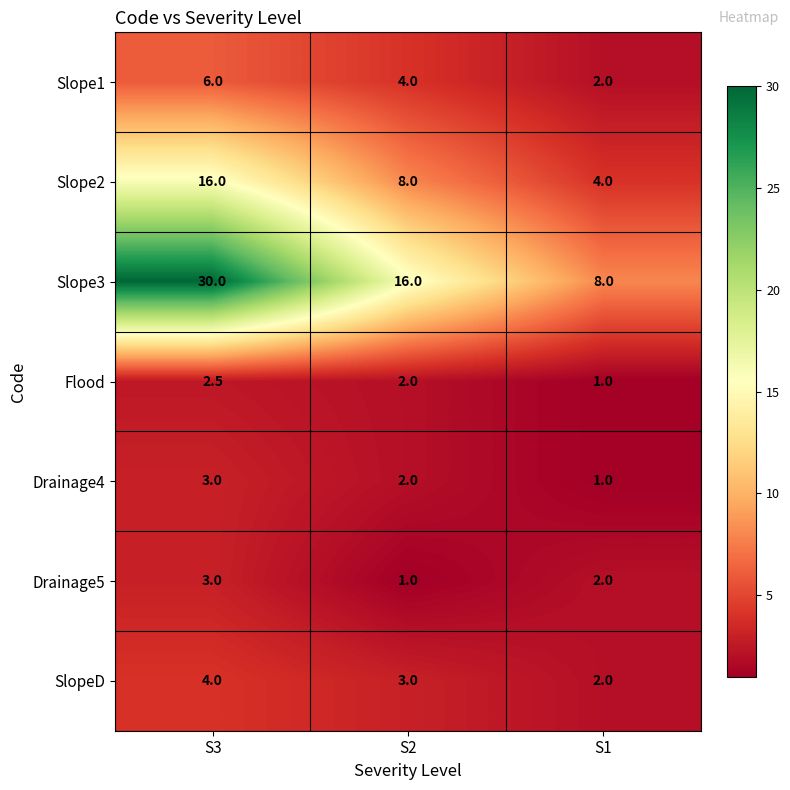

The value of Slope3 at S3 is 53.8. True or false?

False